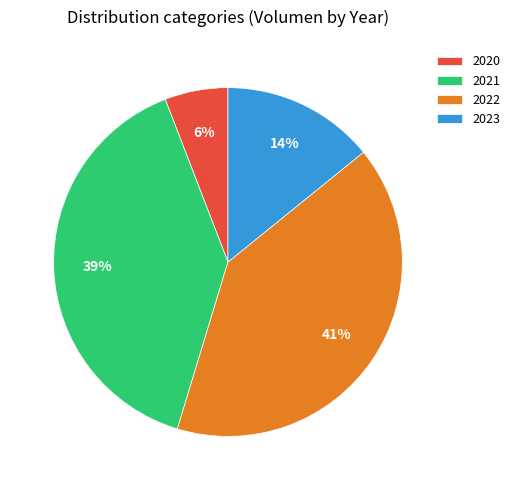

Do 2020 and 2021 together represent more than half of the pie?

No